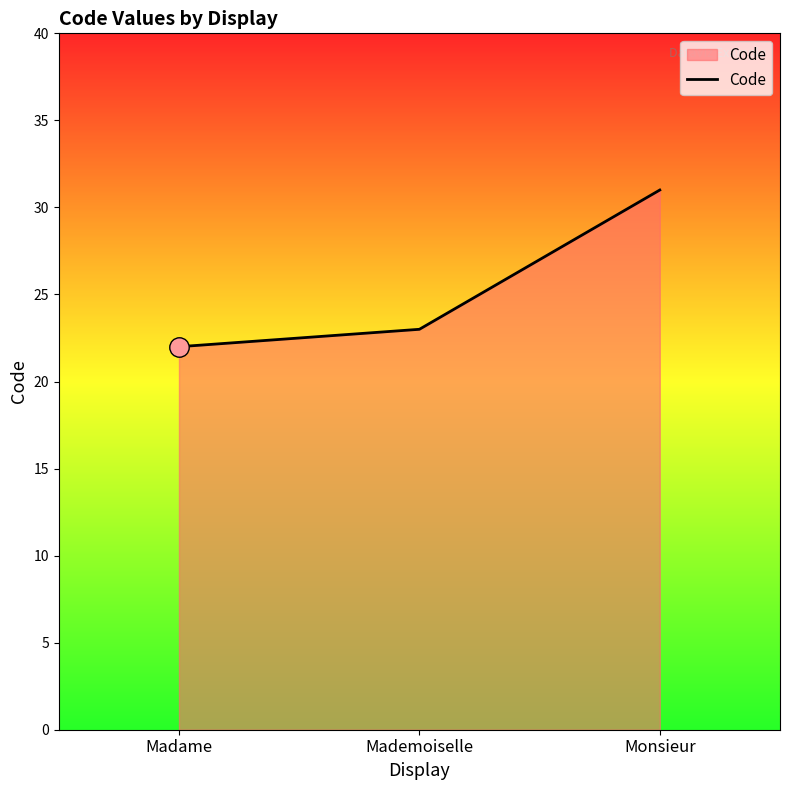

At which label is the value closest to 26?

Mademoiselle